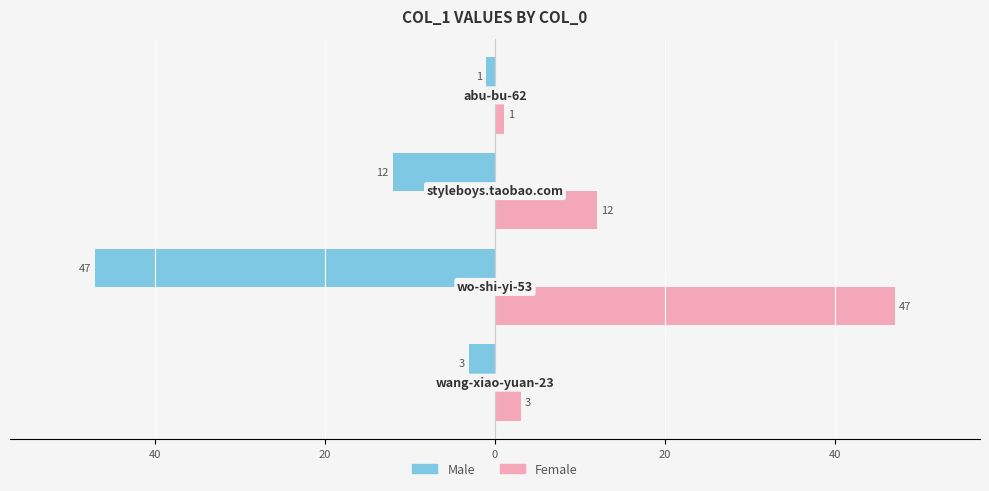

What are all the series names shown in the legend?

Male, Female